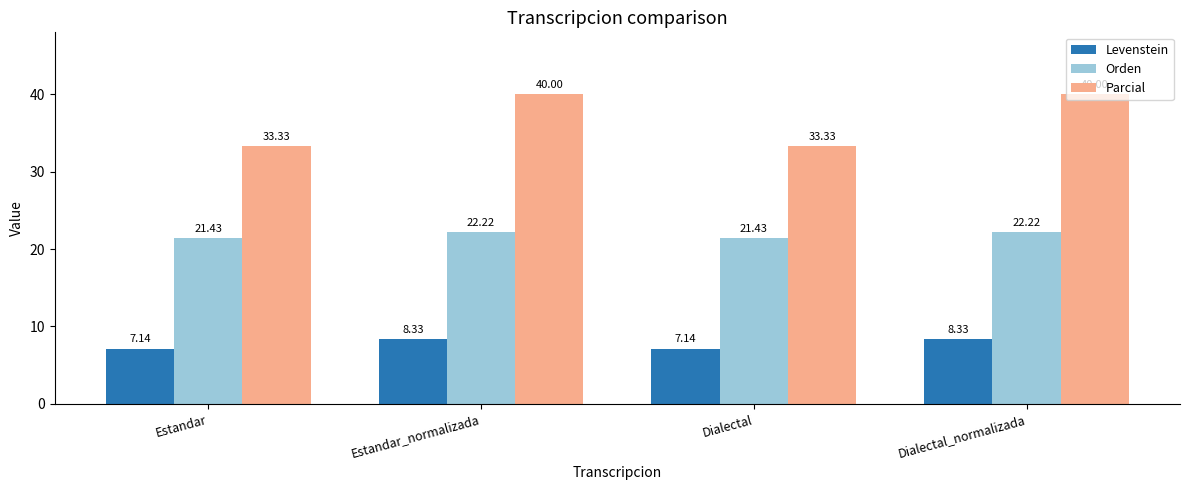

Is the value of Parcial at Dialectal_normalizada greater than the value of Levenstein at Estandar?

Yes